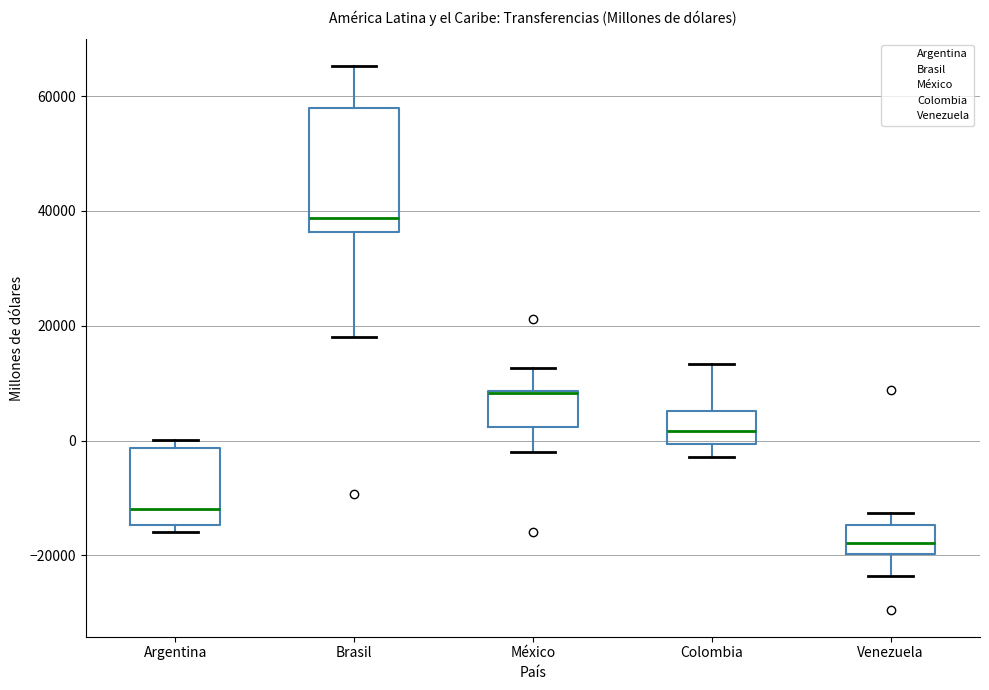

Comparing the boxes themselves (not the whiskers), which one is the tallest?

Brasil